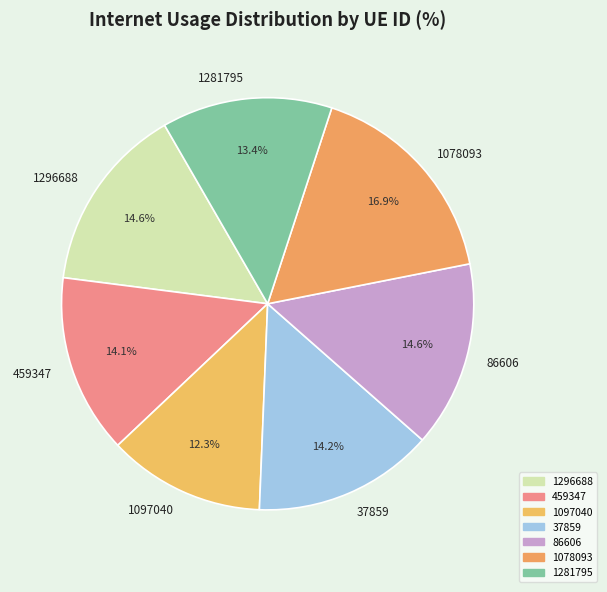

How many slices are in this pie chart?

7